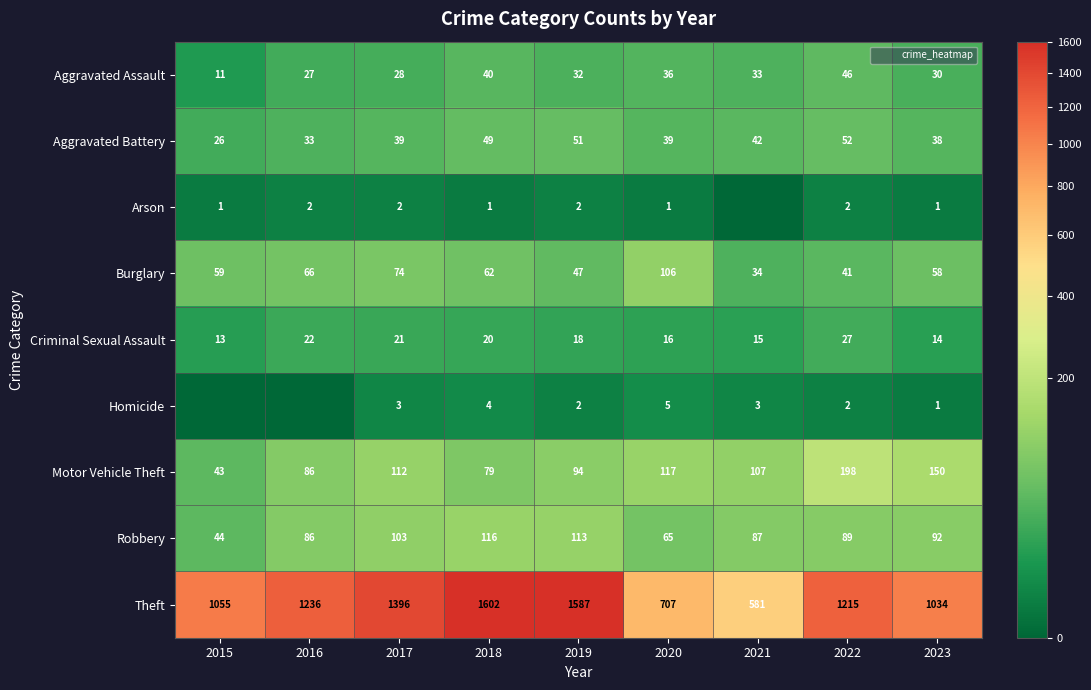

Where is Aggravated Battery nearest to the value 39?

2017